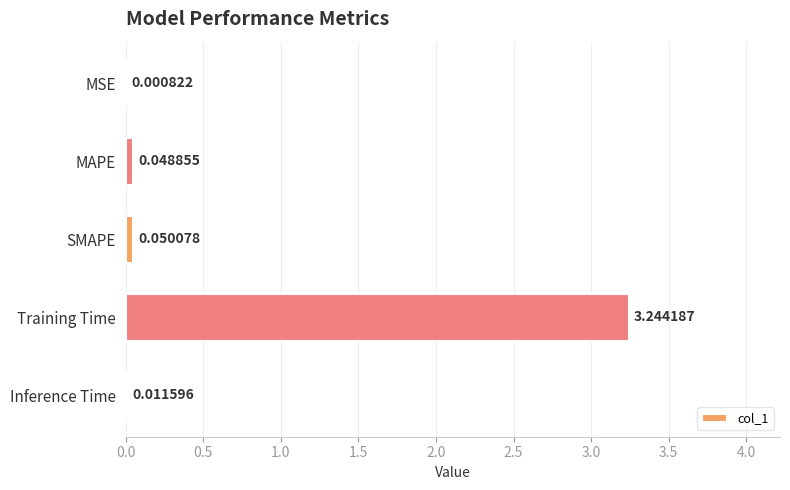

At which label is the value closest to 1?

SMAPE